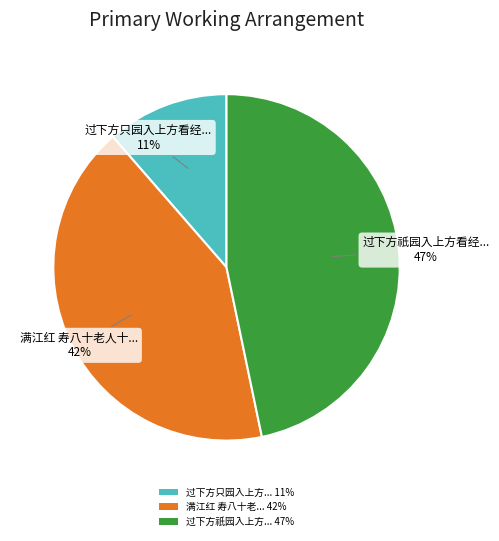

Do 过下方祇园入上方... 47% and 过下方只园入上方... 11% together represent more than half of the pie?

Yes